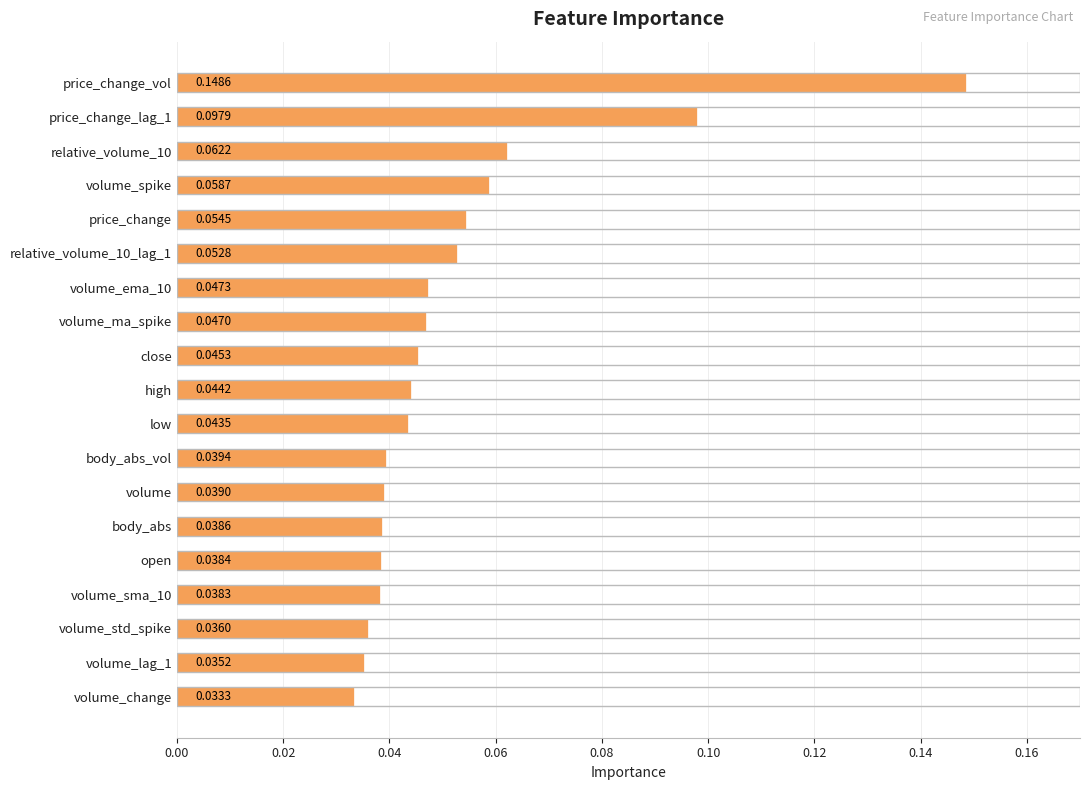

What is the label of the 3rd bar from the bottom?

volume_std_spike